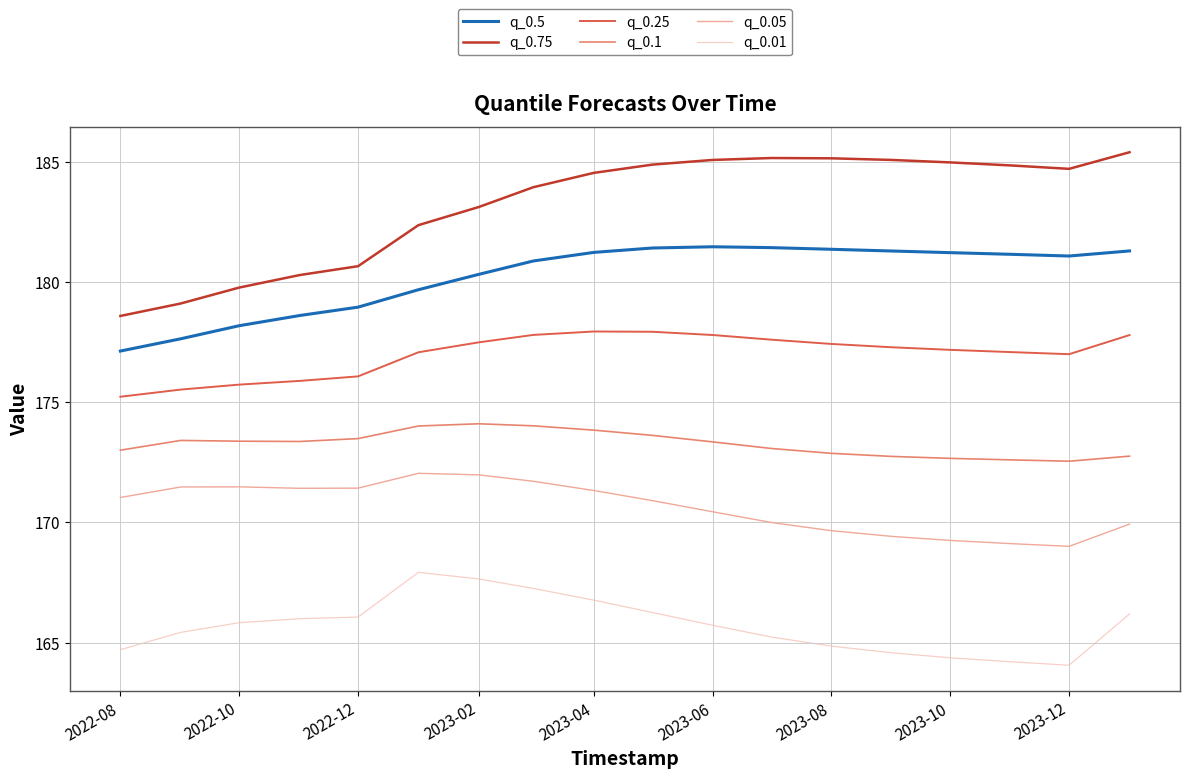

What is the difference between the maximum and minimum values in the q_0.1 series?

1.6